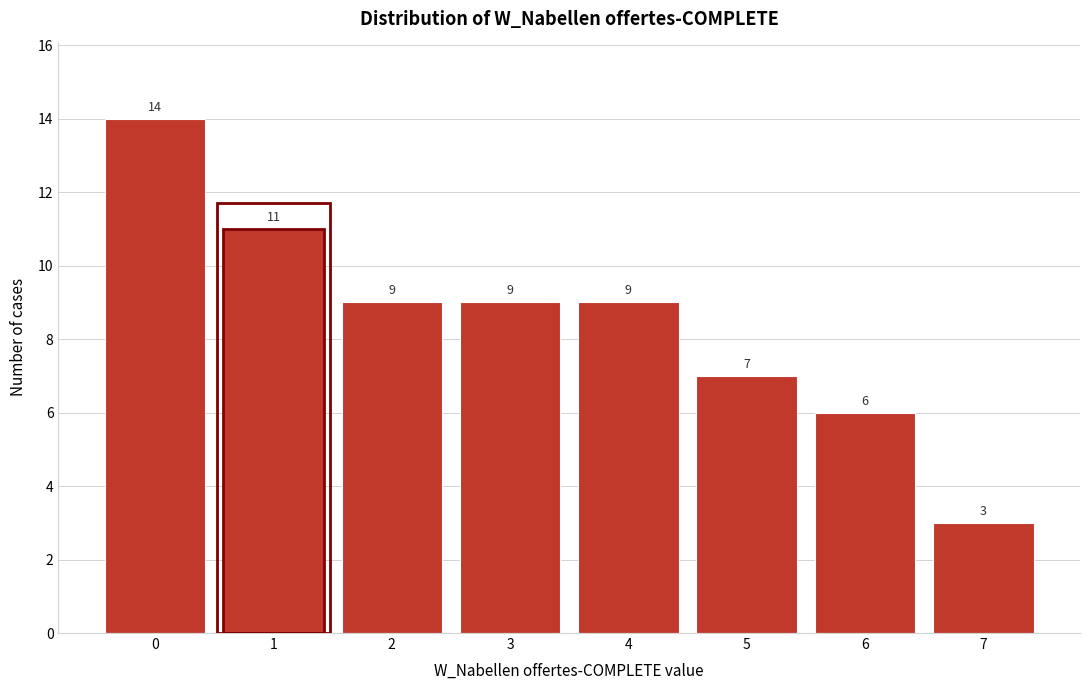

Reading right to left, transcribe all the data shown in this chart.

7=3	6=6	5=7	4=9	3=9	2=9	1=11	0=14